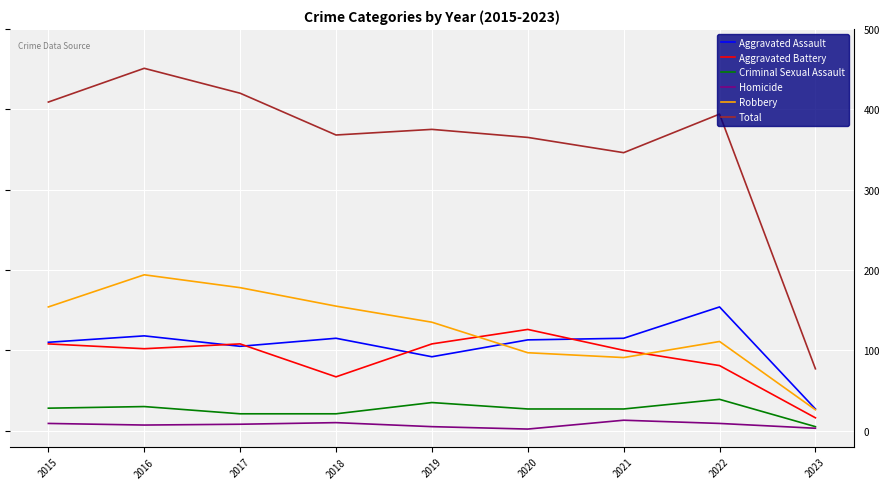

Which series has the widest spread of values?

Total